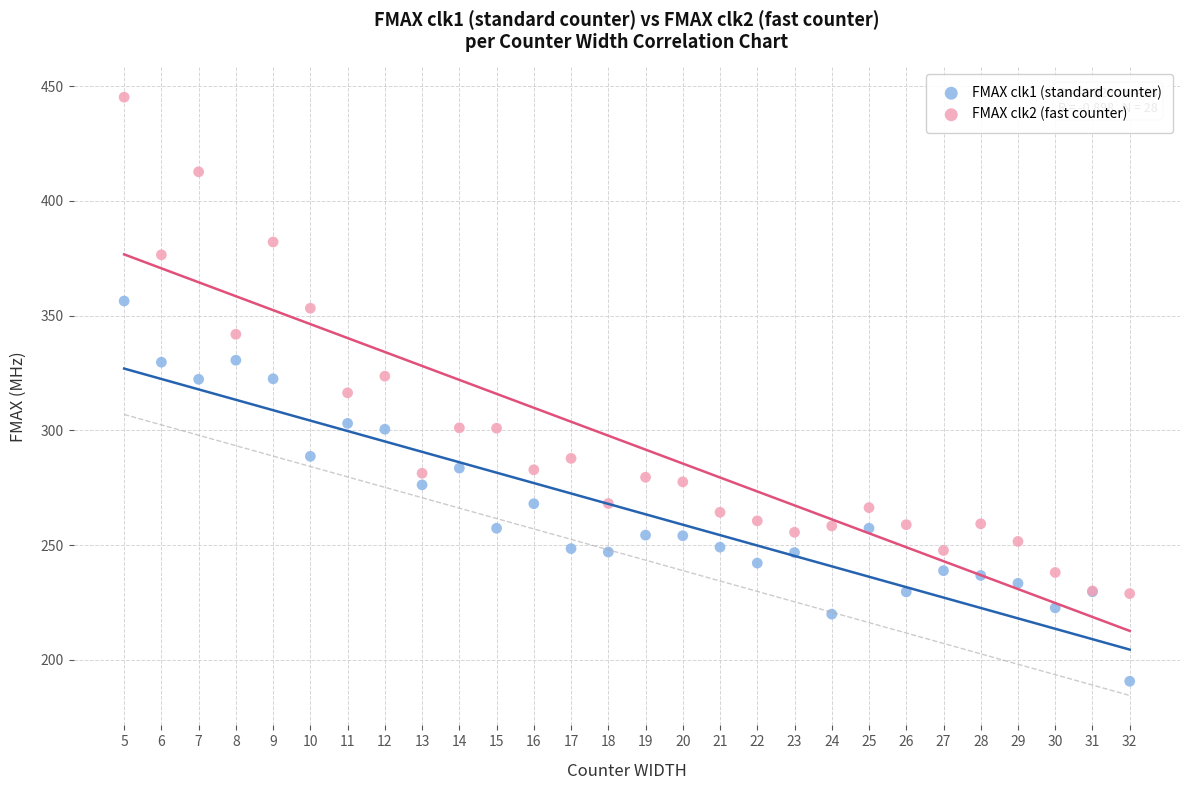

Which series reaches the maximum Y coordinate?

FMAX clk2 (fast counter)